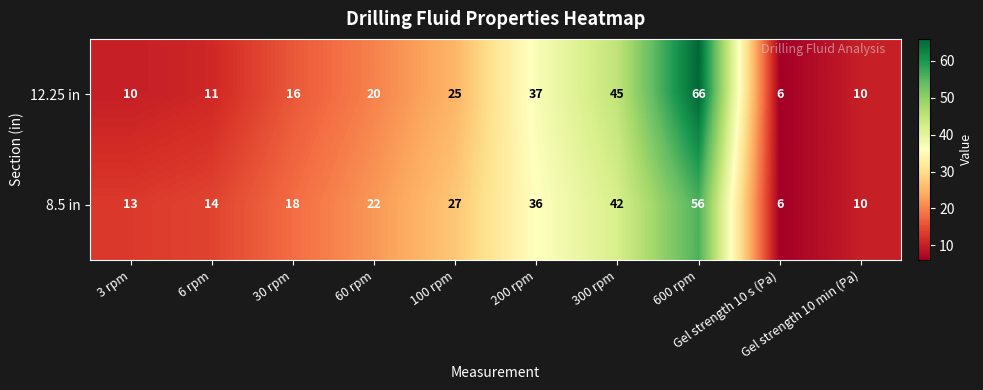

Which series has the largest total across all categories?

12.25 in